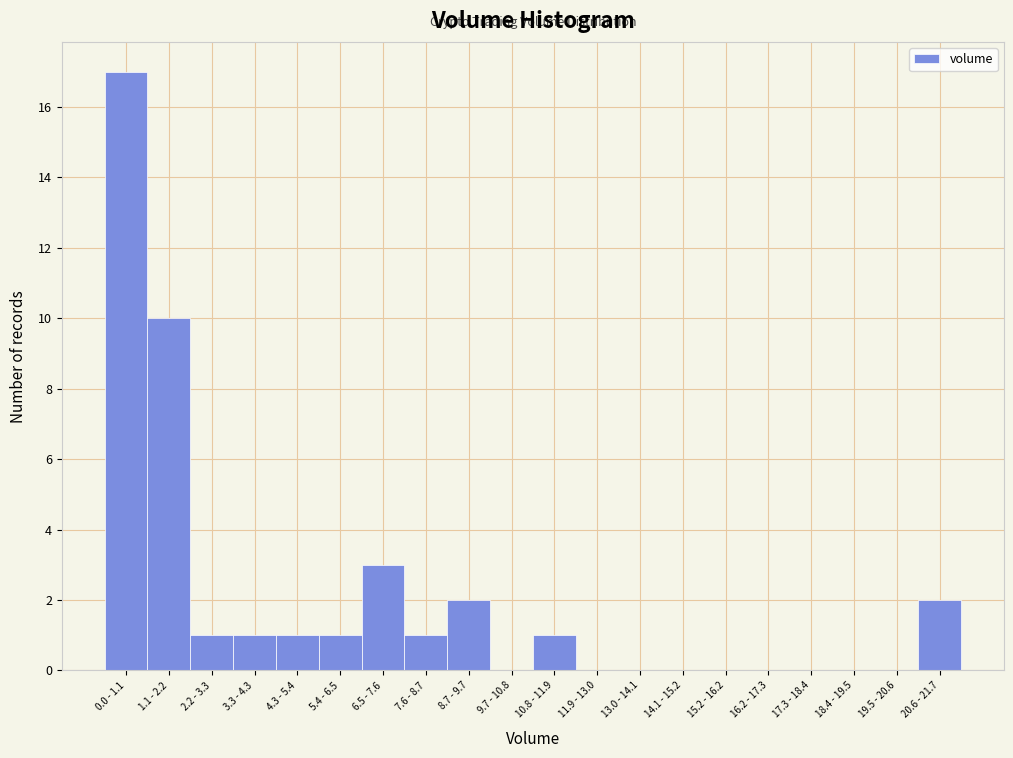

Reading left to right, list all the values displayed in this chart.

0.0 - 1.1=17	1.1 - 2.2=10	2.2 - 3.3=1	3.3 - 4.3=1	4.3 - 5.4=1	5.4 - 6.5=1	6.5 - 7.6=3	7.6 - 8.7=1	8.7 - 9.7=2	9.7 - 10.8=0	10.8 - 11.9=1	11.9 - 13.0=0	13.0 - 14.1=0	14.1 - 15.2=0	15.2 - 16.2=0	16.2 - 17.3=0	17.3 - 18.4=0	18.4 - 19.5=0	19.5 - 20.6=0	20.6 - 21.7=2